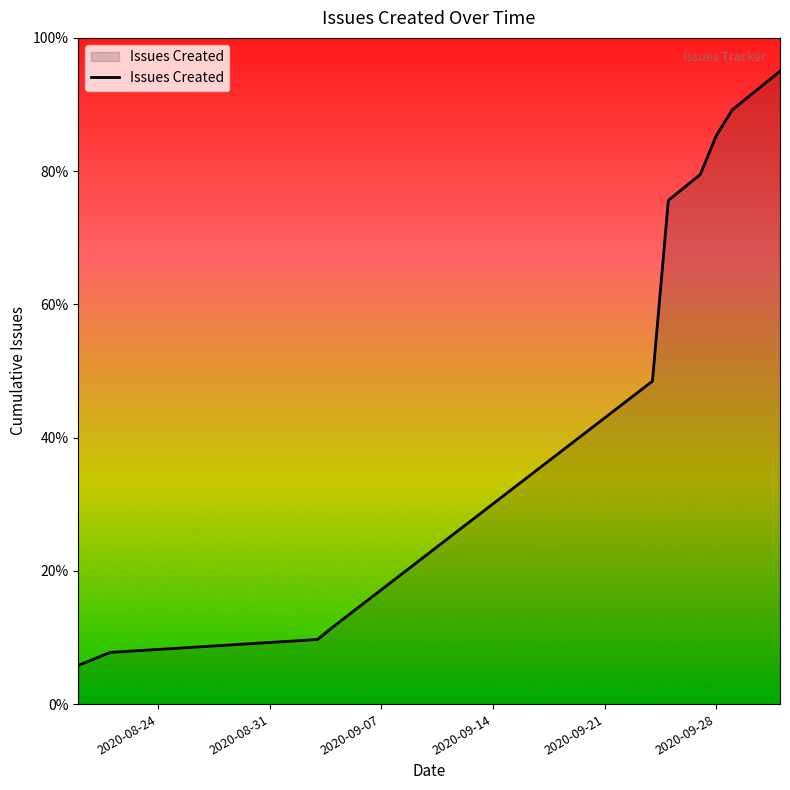

What is the difference between the maximum and minimum values?

89.2